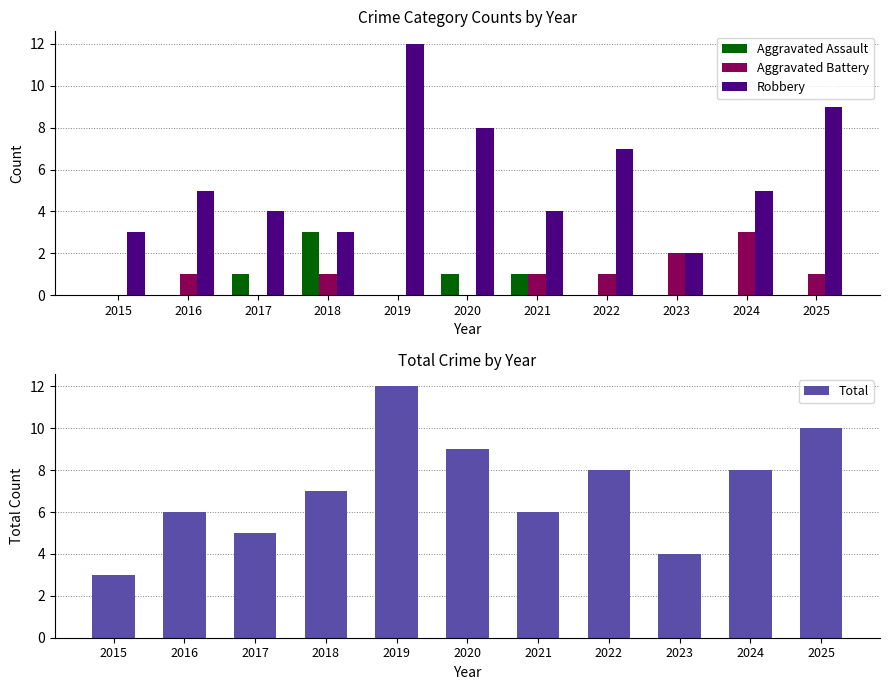

What is the spread (max minus min) of values at 2019?

12